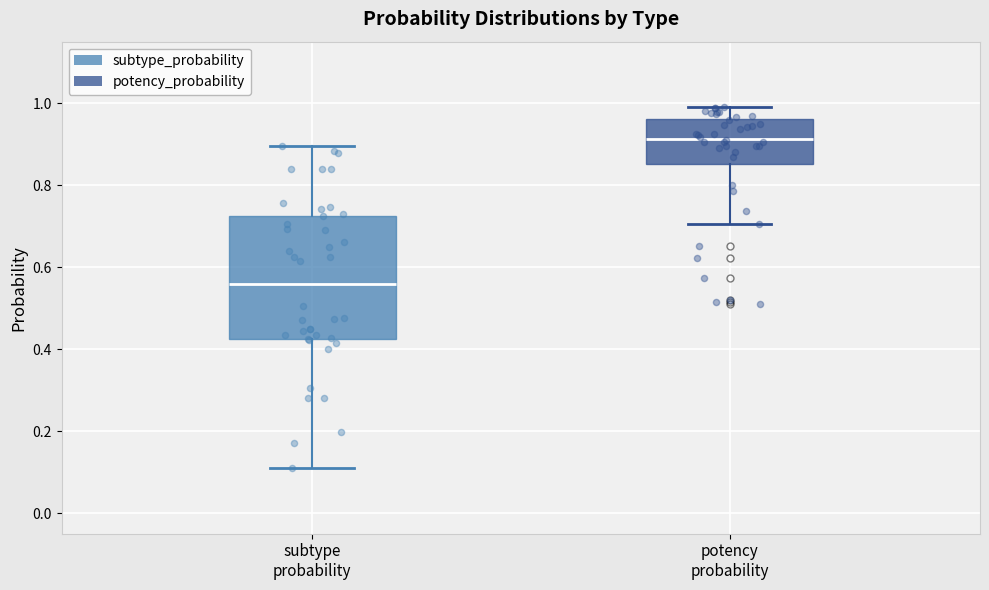

Comparing the boxes themselves (not the whiskers), which one is the tallest?

subtype probability